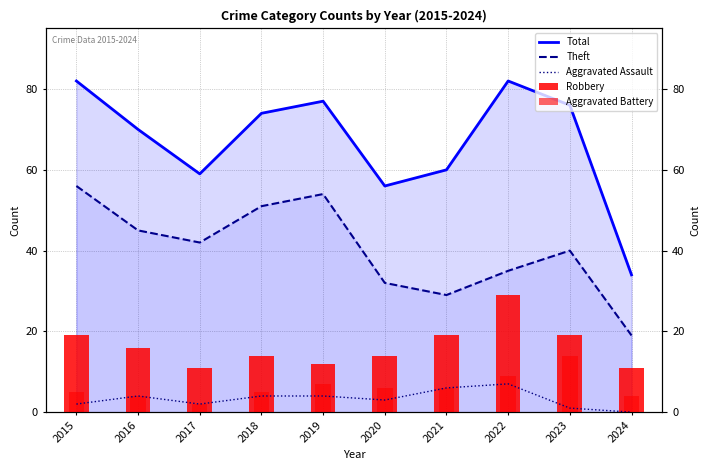

The value of Aggravated Battery at 2018 is 5. True or false?

True